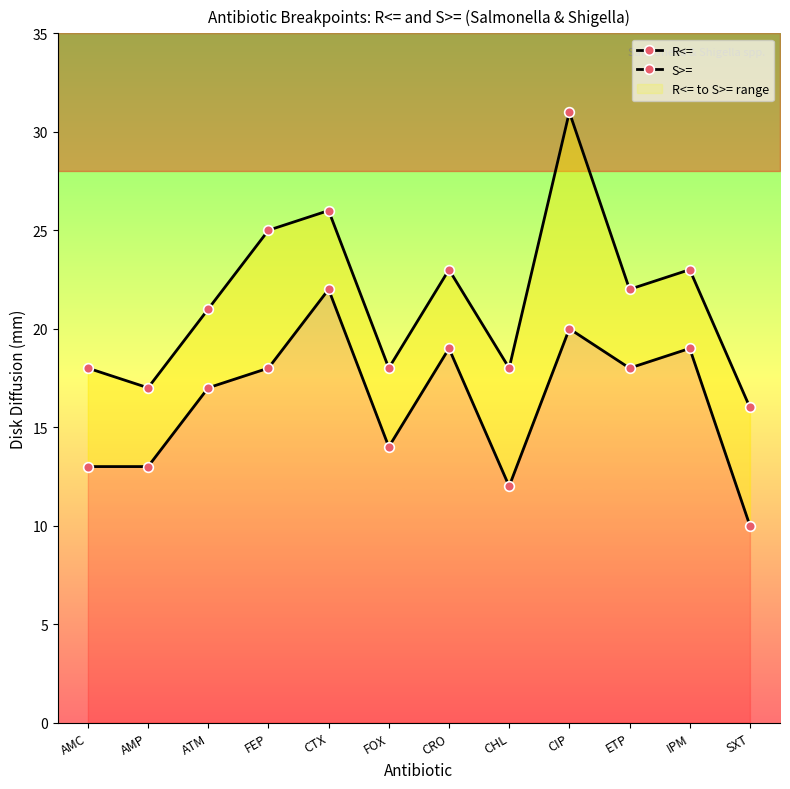

How many lines are shown in the chart?

2